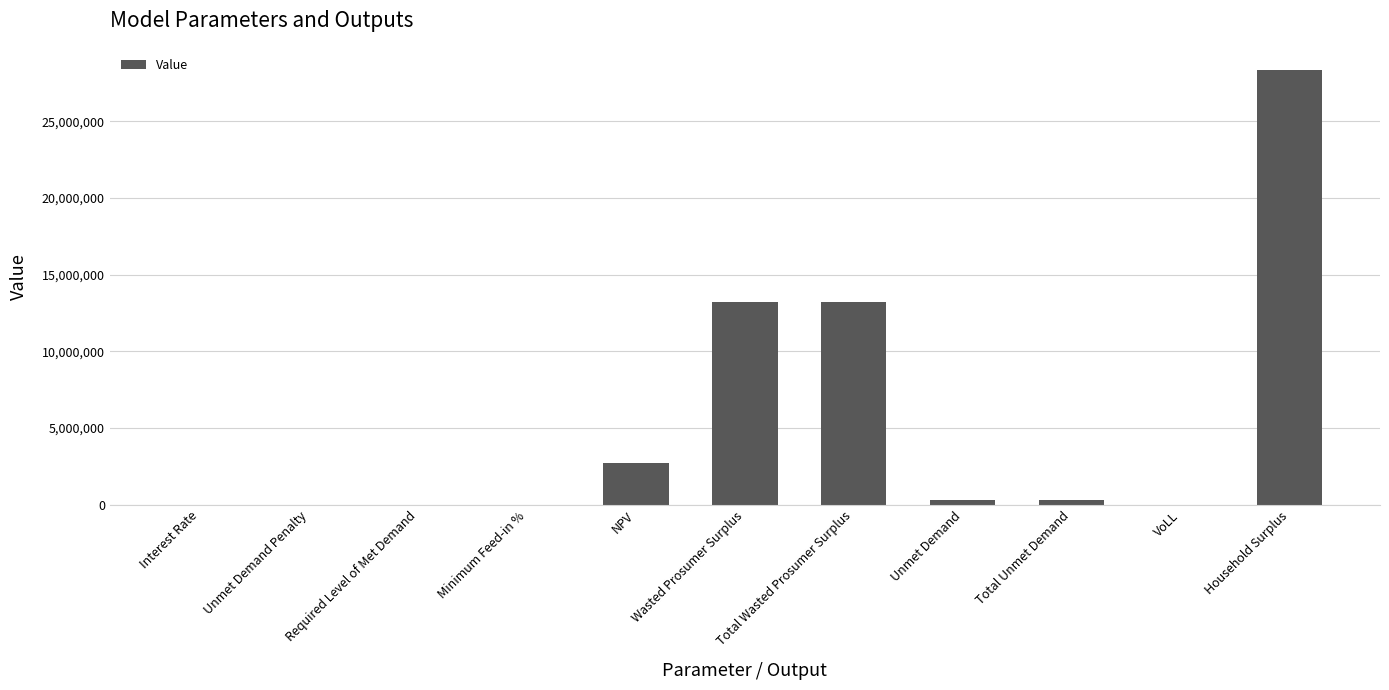

What is the greatest value displayed?

28386028.4